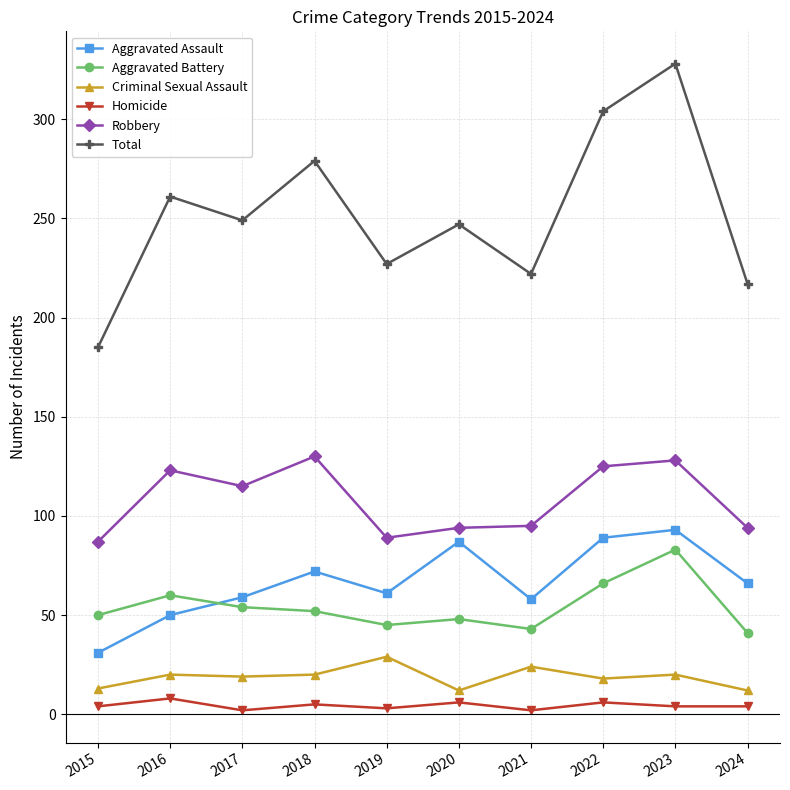

What are all the series names shown in the legend?

Aggravated Assault, Aggravated Battery, Criminal Sexual Assault, Homicide, Robbery, Total